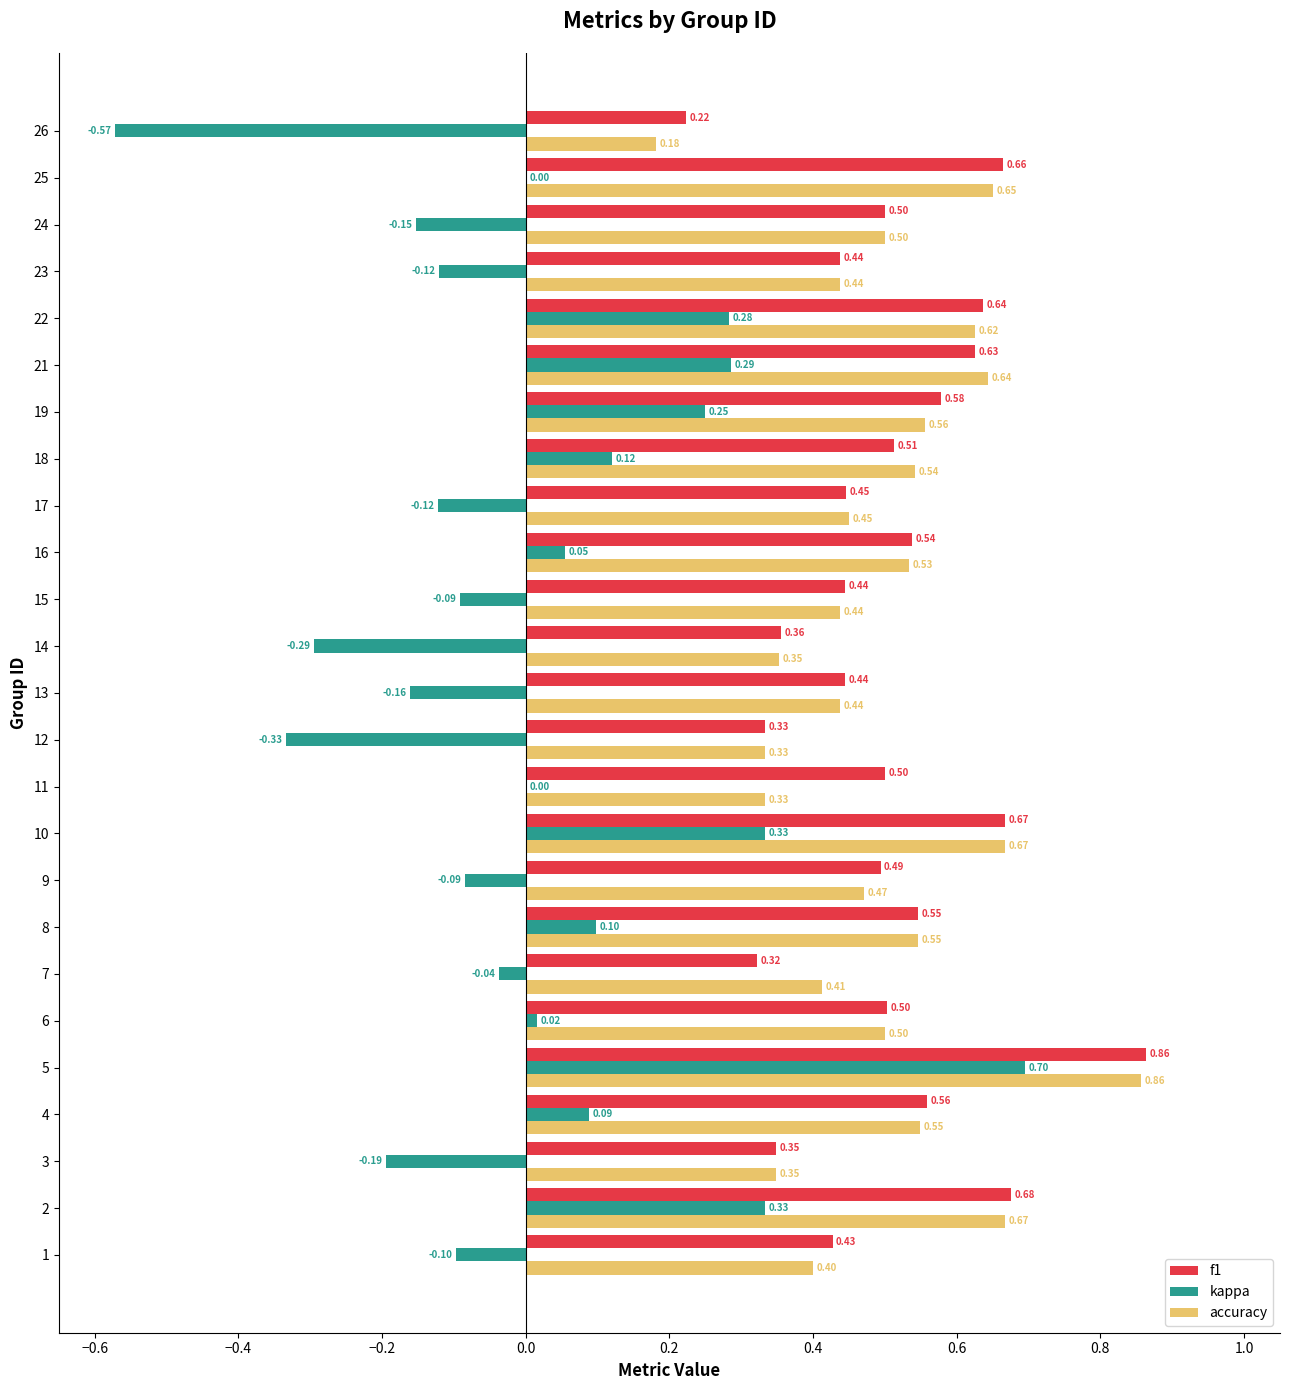

What is the sum of the f1 values at 15 and 21?

1.1